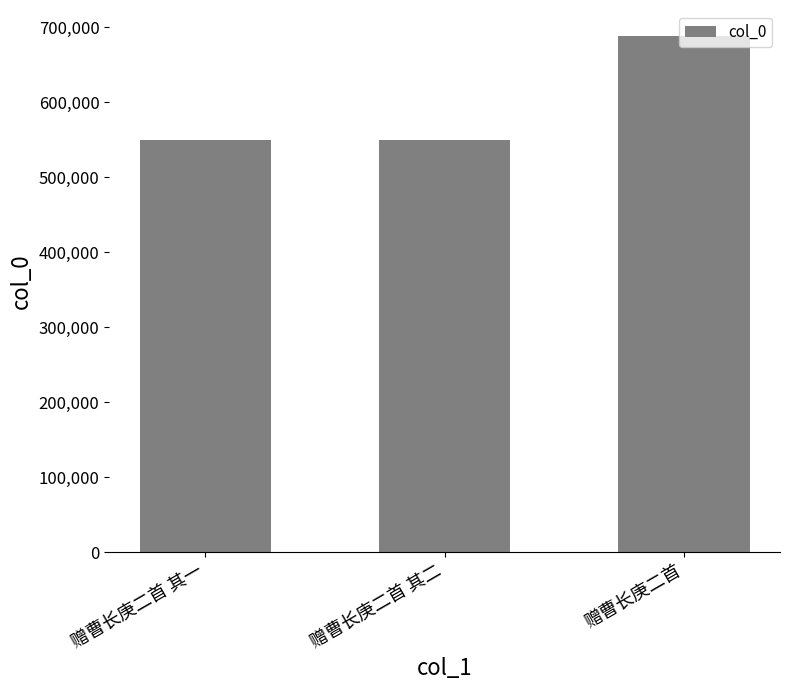

What is the difference between the values at 赠曹长庚二首 and 赠曹长庚二首 其二?

139119